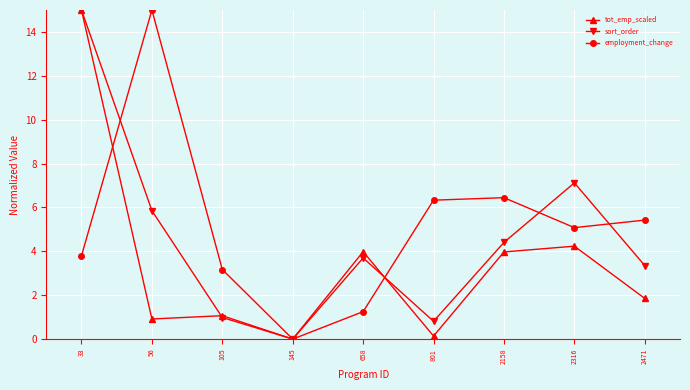

Reading left to right, transcribe all the data shown in this chart.

tot_emp_scaled: 15.0	0.9	1.1	0.0	4.0	0.1	4.0	4.2	1.9
sort_order: 15.0	5.9	1.0	0.0	3.7	0.8	4.4	7.1	3.3
employment_change: 3.8	15.0	3.2	0.0	1.3	6.3	6.4	5.1	5.4